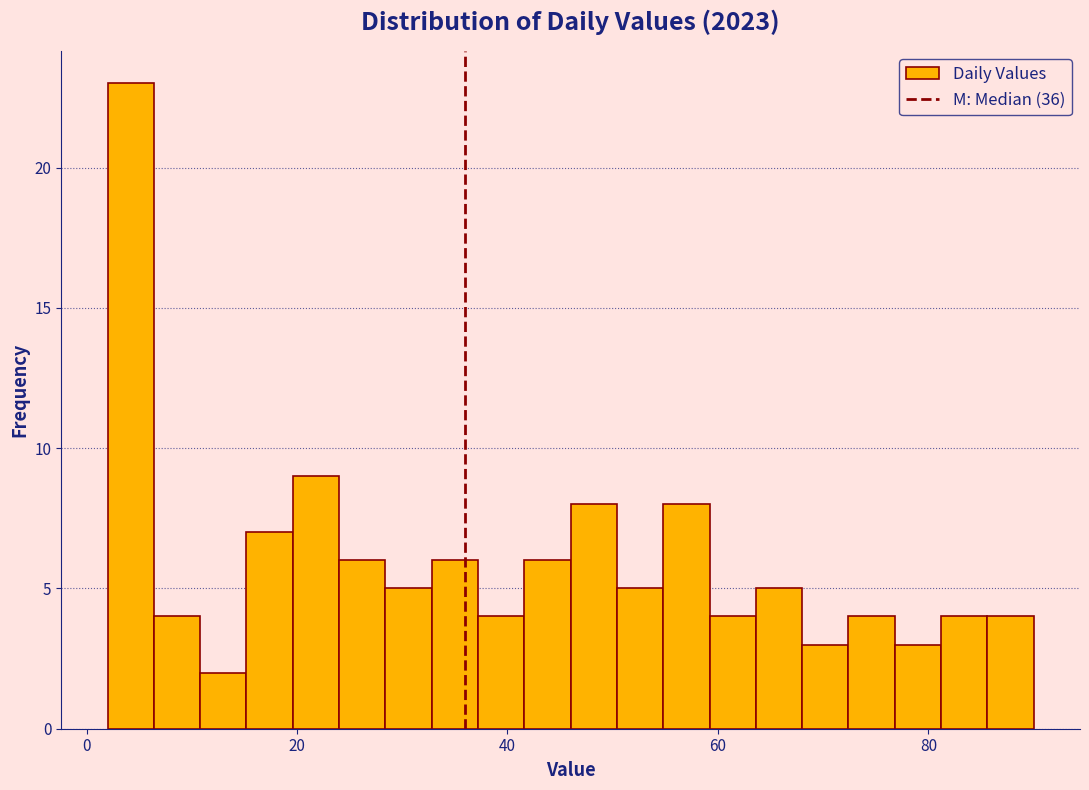

Around what value on the x-axis is the tallest bar? Give the approximate position of its centre, as read against the axis.

4